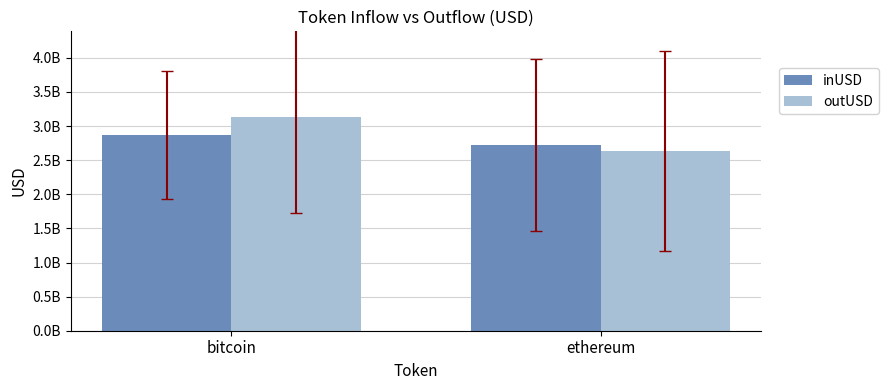

Rank the series by their maximum value, from highest to lowest.

outUSD, inUSD